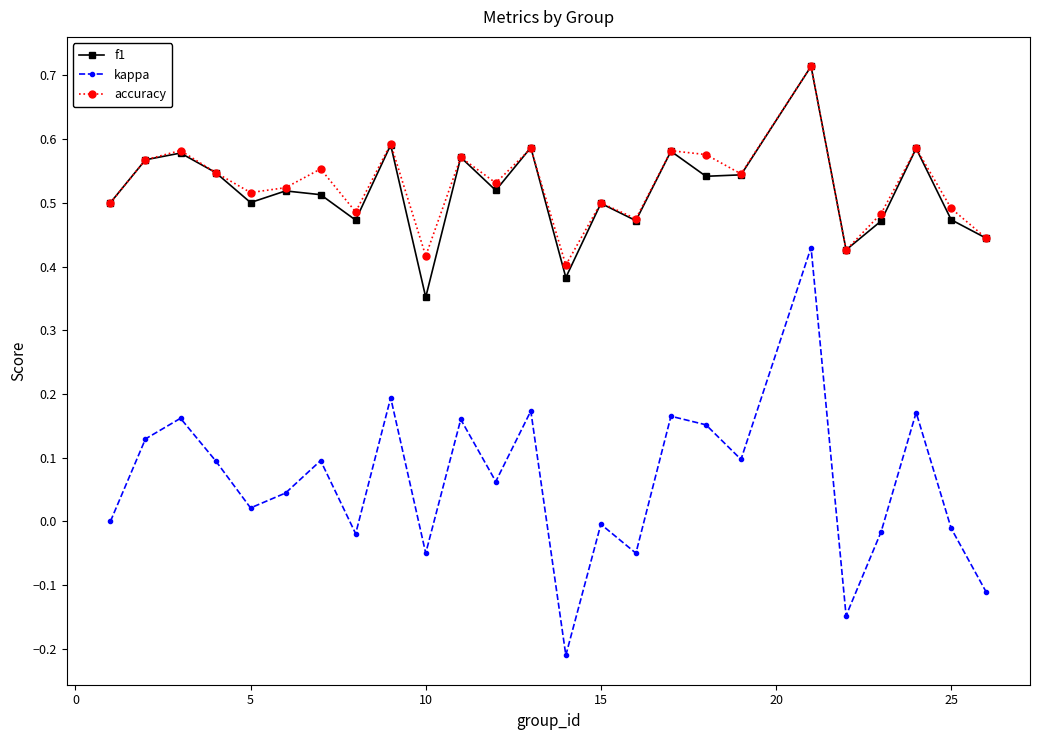

True or false: kappa and f1 cross at least once.

False